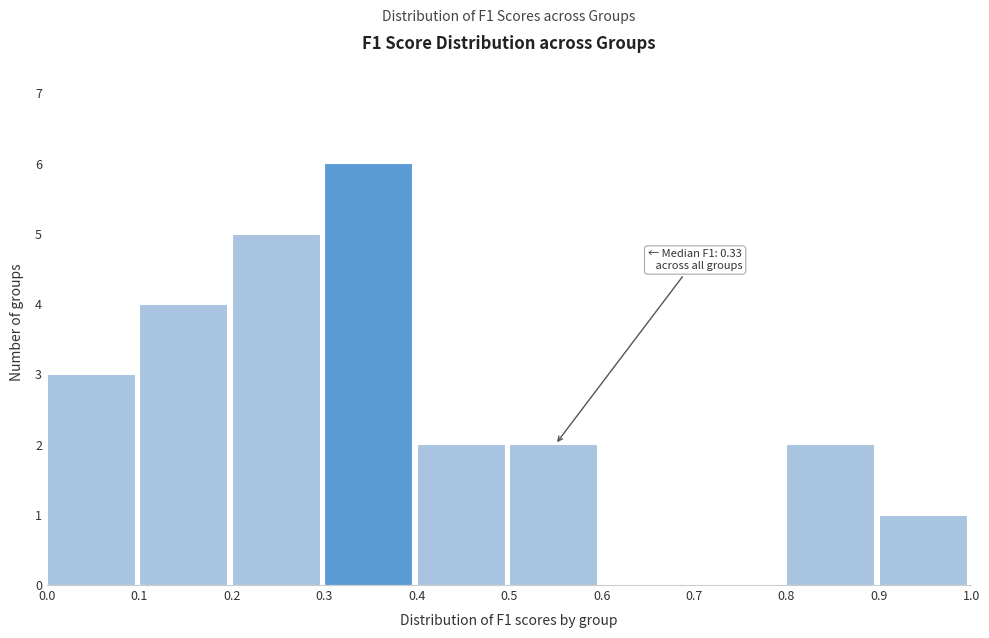

Which range on the x-axis has the tallest bar?

0.3 to 0.4